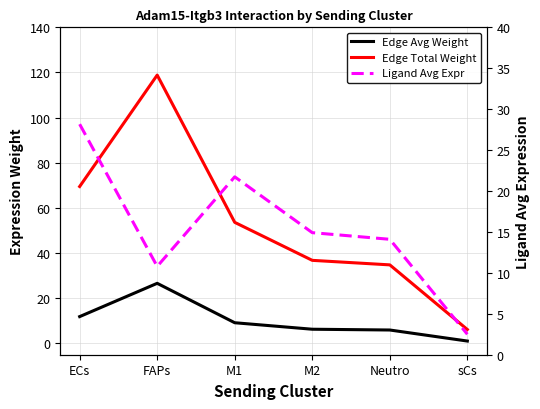

Which category has the highest value in the Edge Total Weight series?

FAPs